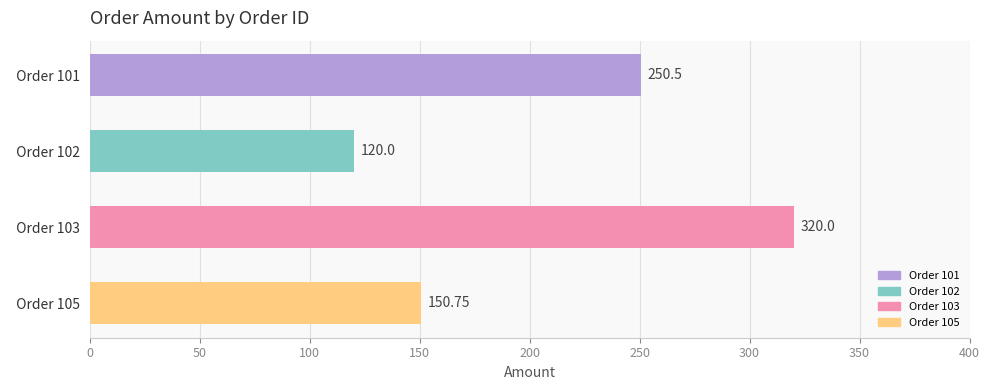

What is the change in value from   Order 101 to   Order 103?

+69.5